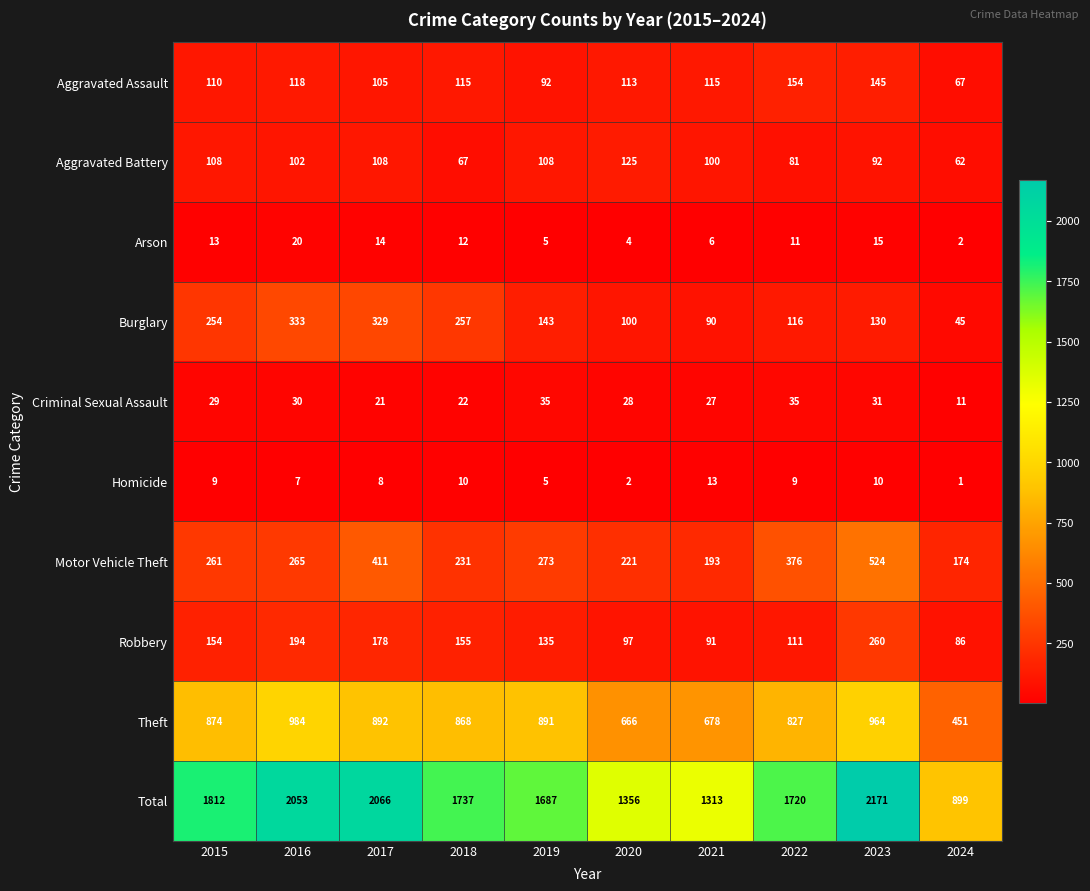

What is the sum of the Total values at 2024 and 2016?

2952